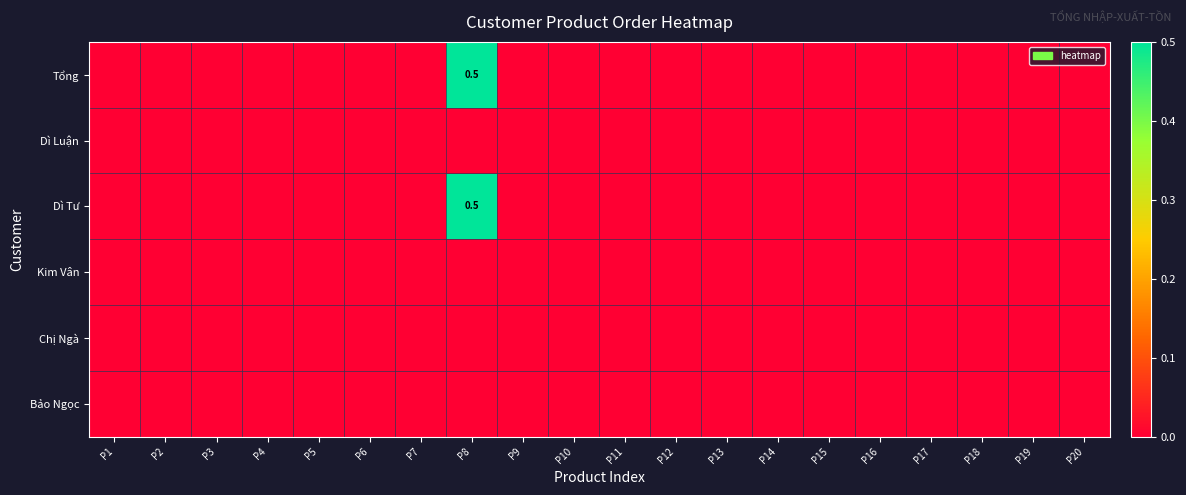

At how many categories does at least one series exceed 0?

1